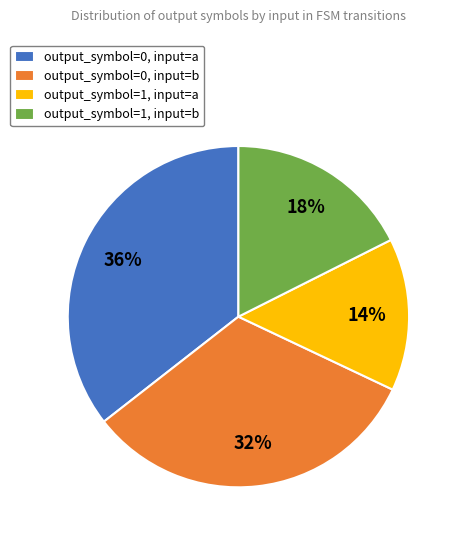

Is it true that output_symbol=1, input=b is 18% of the pie?

True